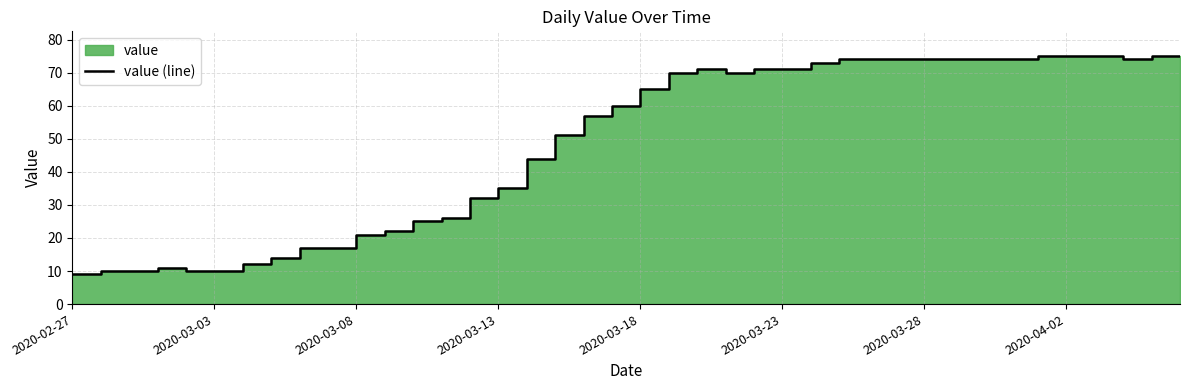

What is the average value?

49